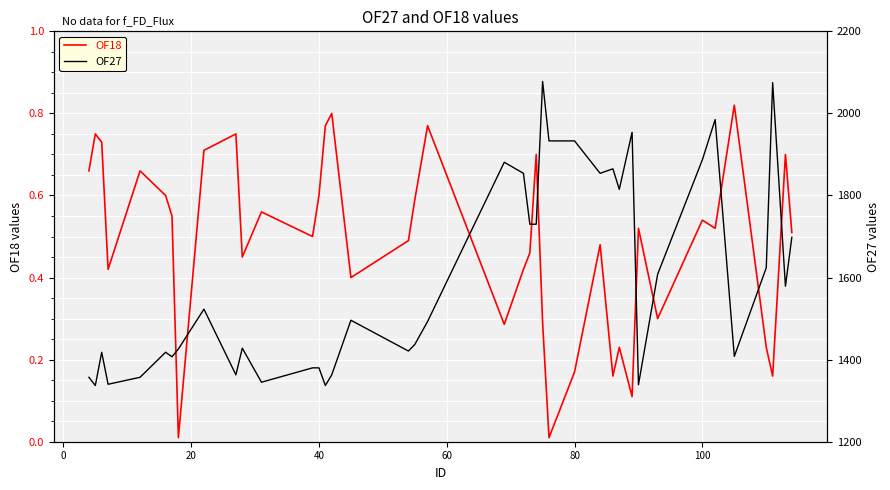

Which series has the largest total across all categories?

OF27